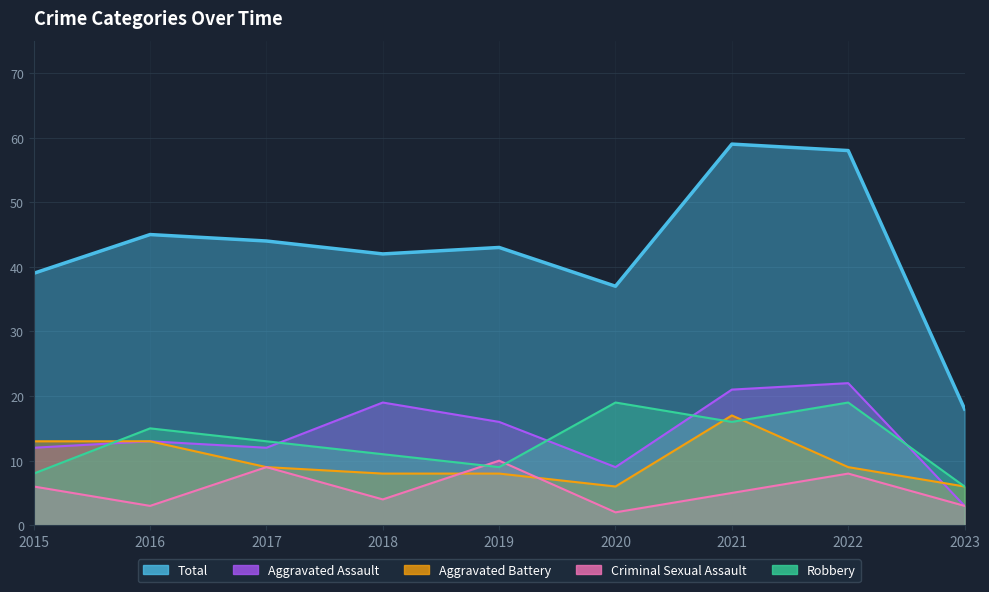

What is the difference between the maximum and minimum values in the Total series?

41